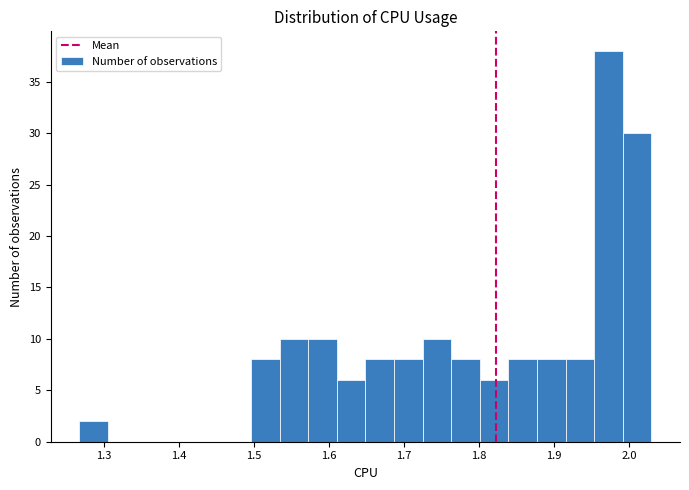

Read against the x-axis, roughly where is the centre of the tallest bar?

1.97